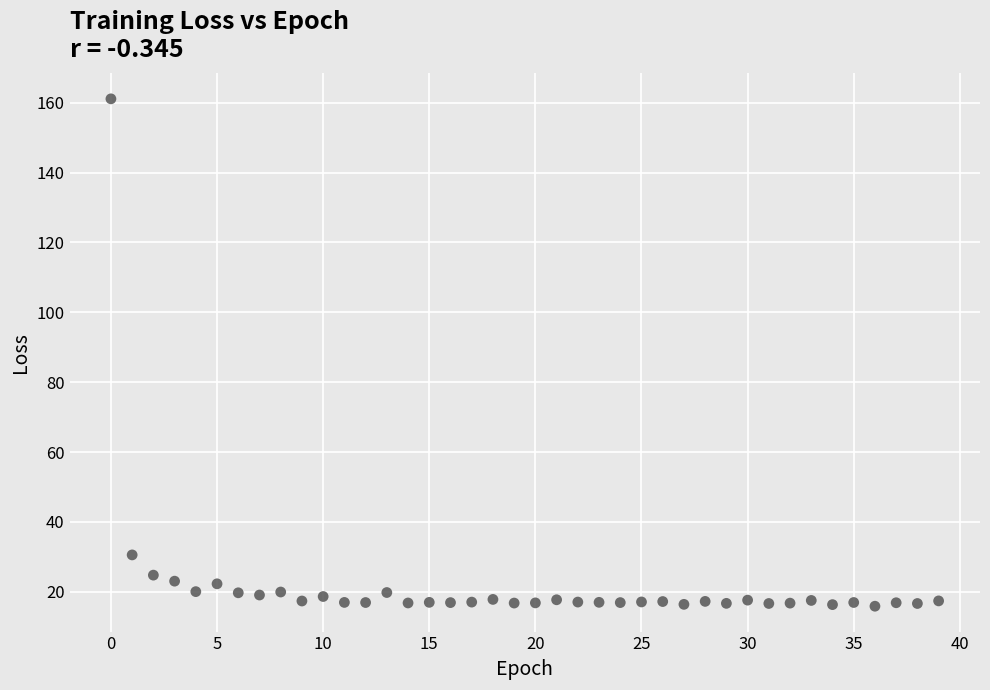

What is the range of Y values (max minus min)?

145.2